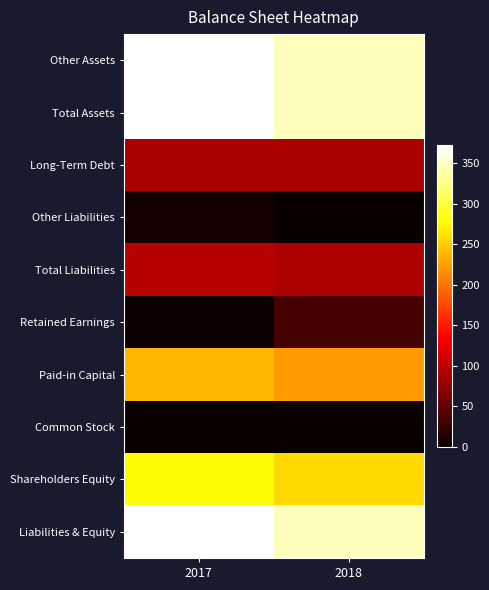

What is the total value across all series at 2017?

1824